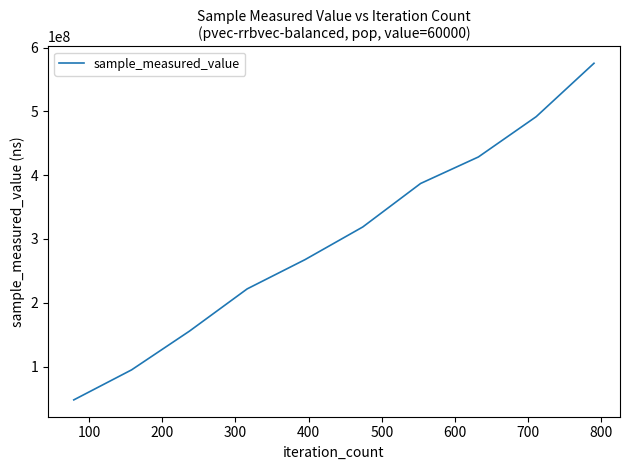

What is the greatest value displayed?

575411087